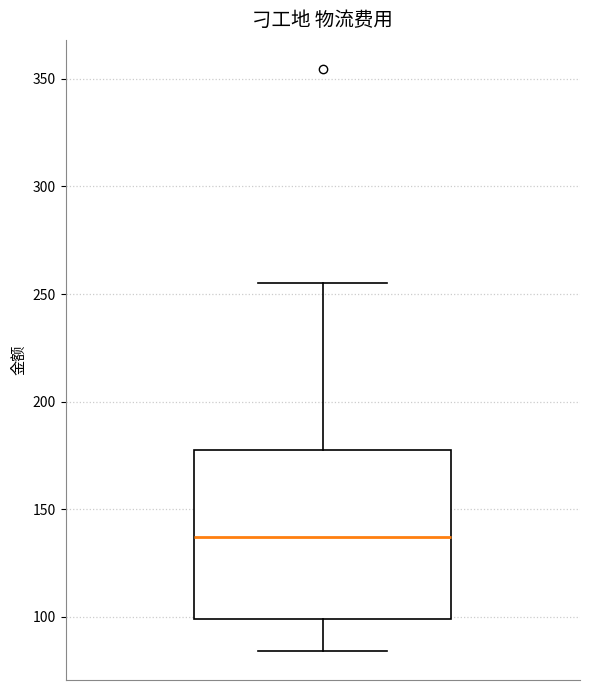

Transcribe this box plot: give where the median line is, the range the box spans, and where the two whiskers end, as read against the y-axis. The values are not printed on the chart, so give them approximately, as read against the axis.

median 135, box 100 to 180, whiskers 85 to 255